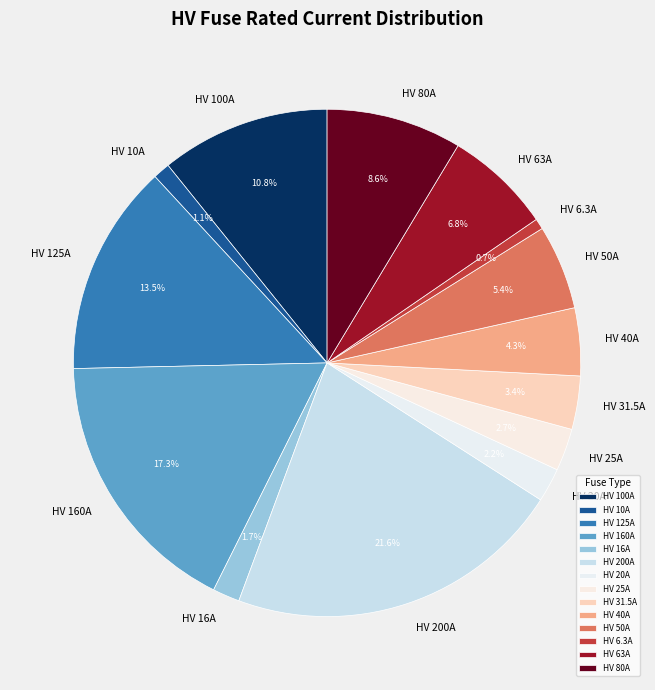

How much of the chart is everything except HV 200A?

78.4%